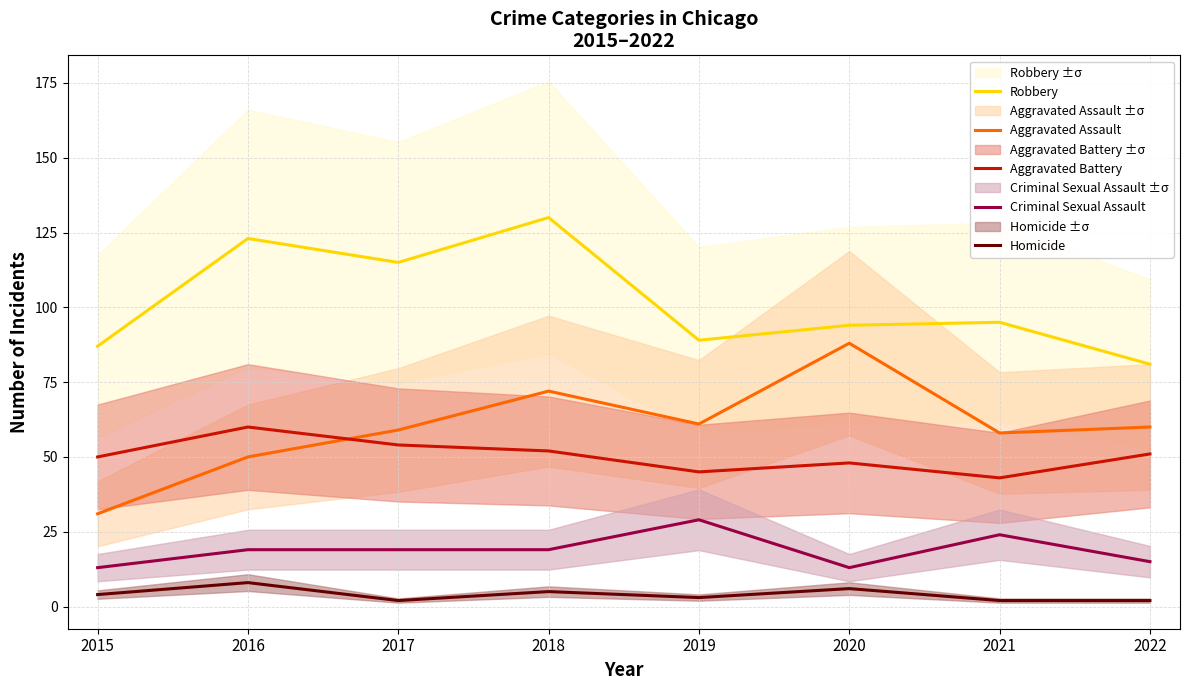

True or false: Robbery has more than 0 points higher than both neighbors.

True